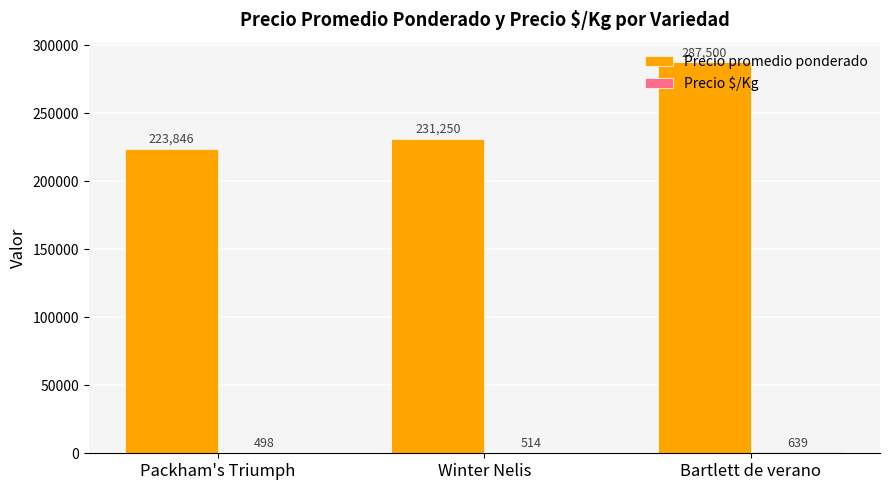

Which category has the highest value across all series?

Bartlett de verano